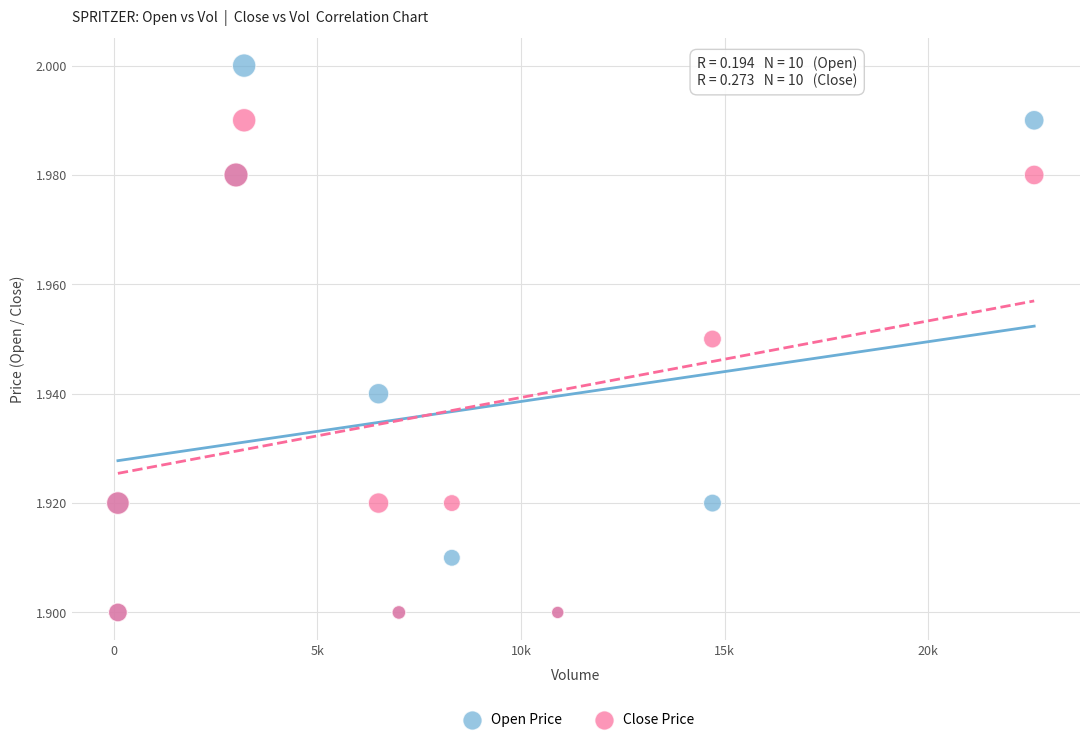

Which series contains the highest Y value?

Open Price